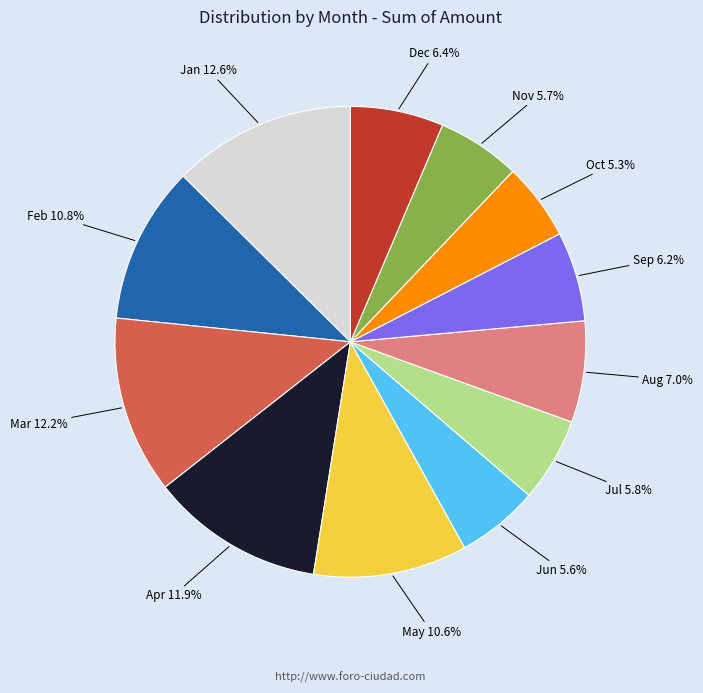

Which has a higher value, Aug or Mar?

Mar